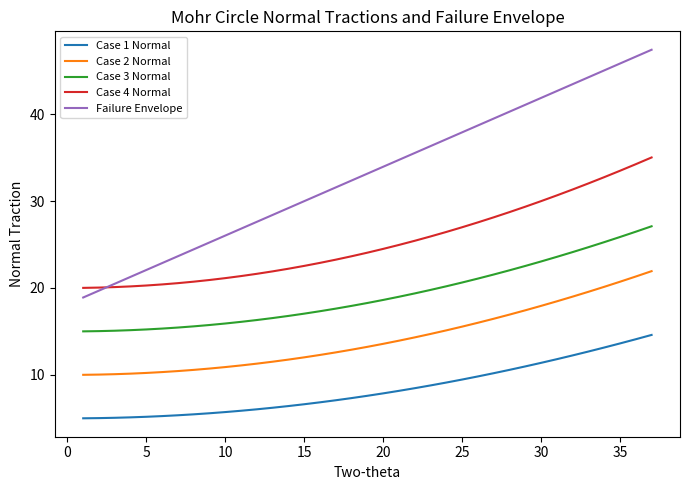

Which series has the widest spread of values?

Failure Envelope